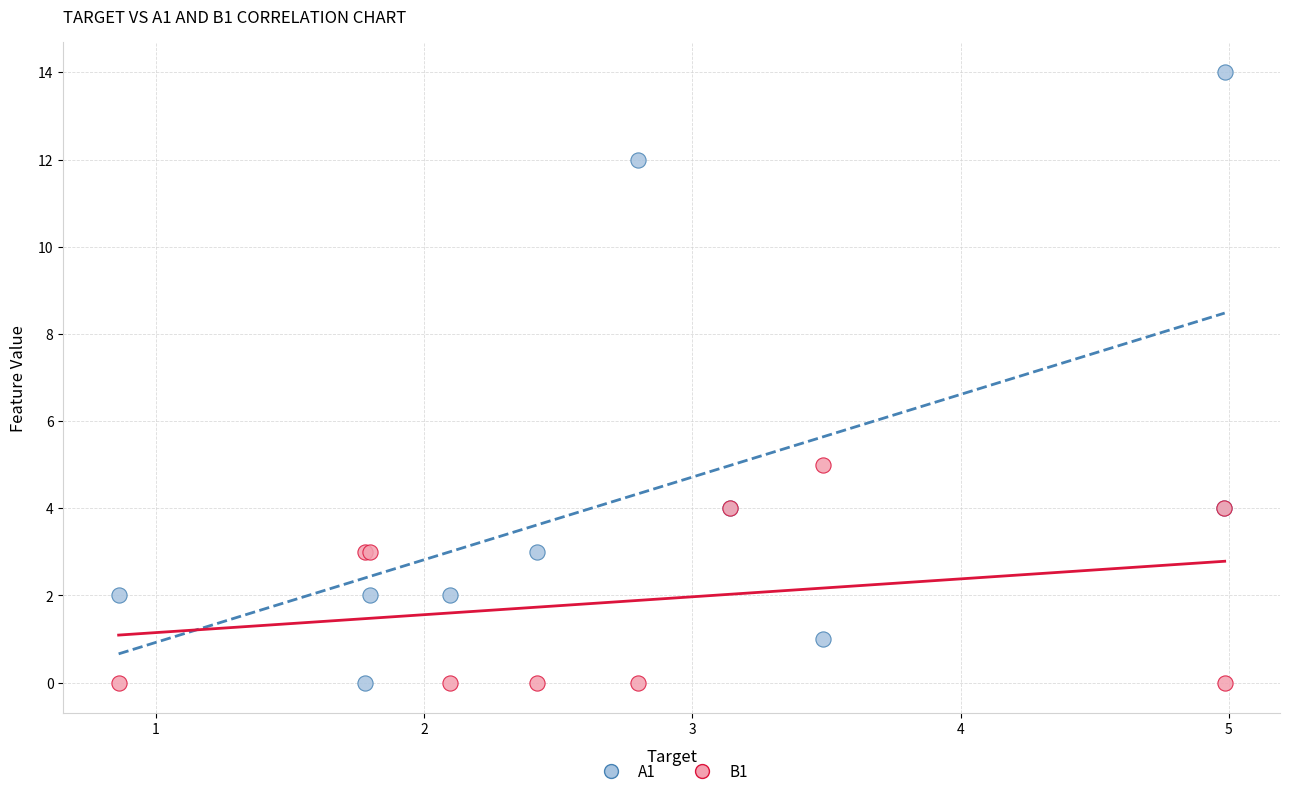

Which series has the widest spread of Y values?

A1